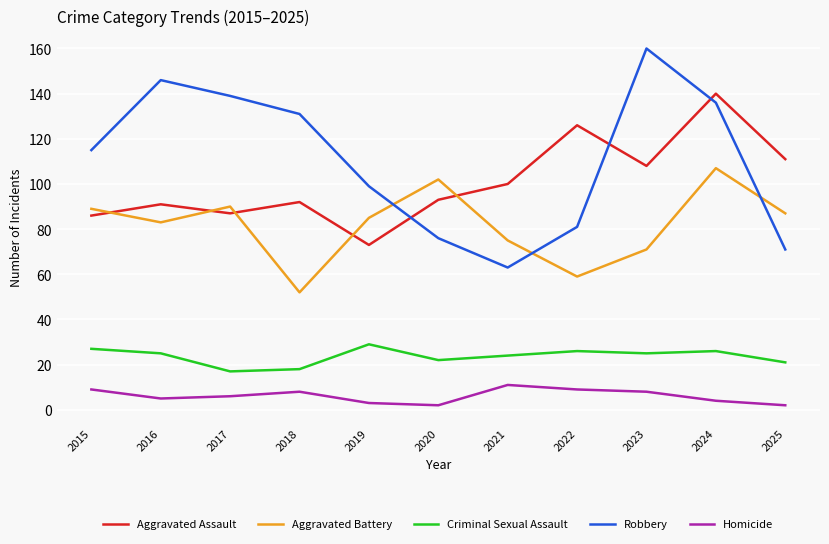

Where is Aggravated Assault nearest to the value 106?

2023